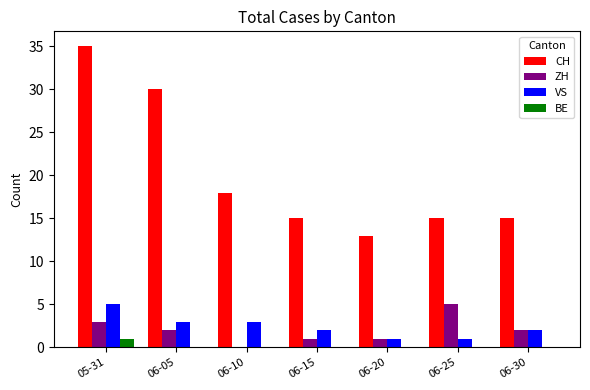

Which series has the largest range (max minus min)?

CH